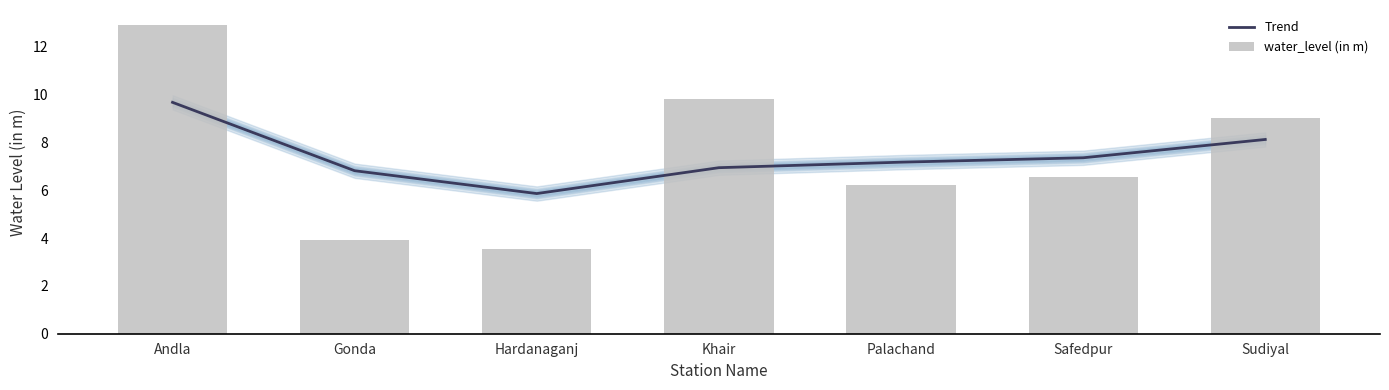

What is the difference between the maximum and minimum values in the water_level (in m) series?

9.3